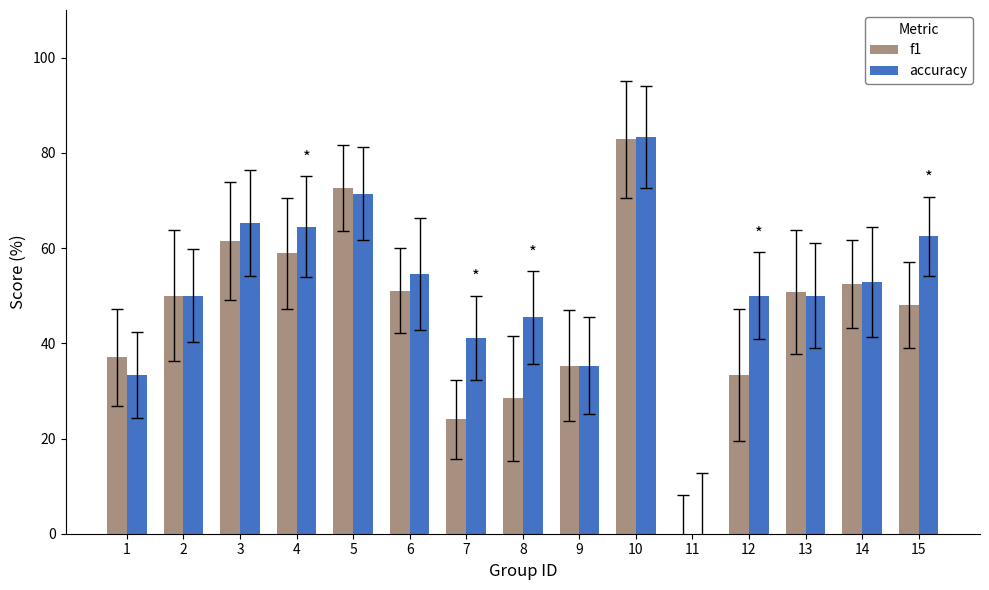

Is it true that accuracy equals 50.0 at 13?

True